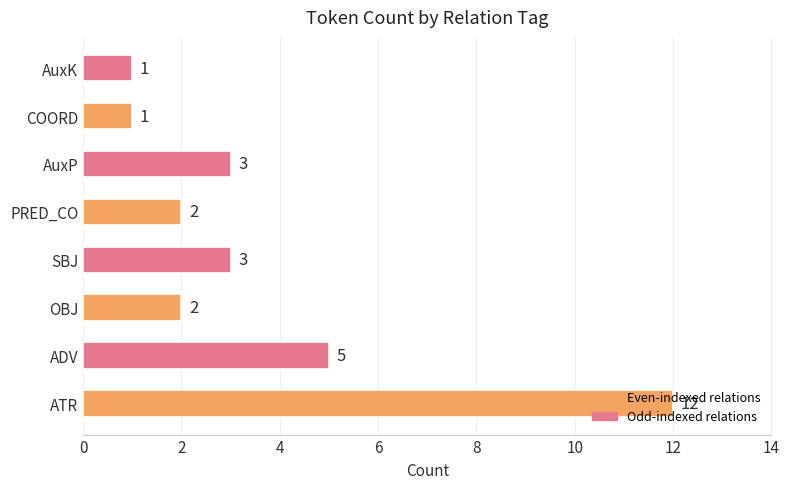

How many bars are there in total?

8